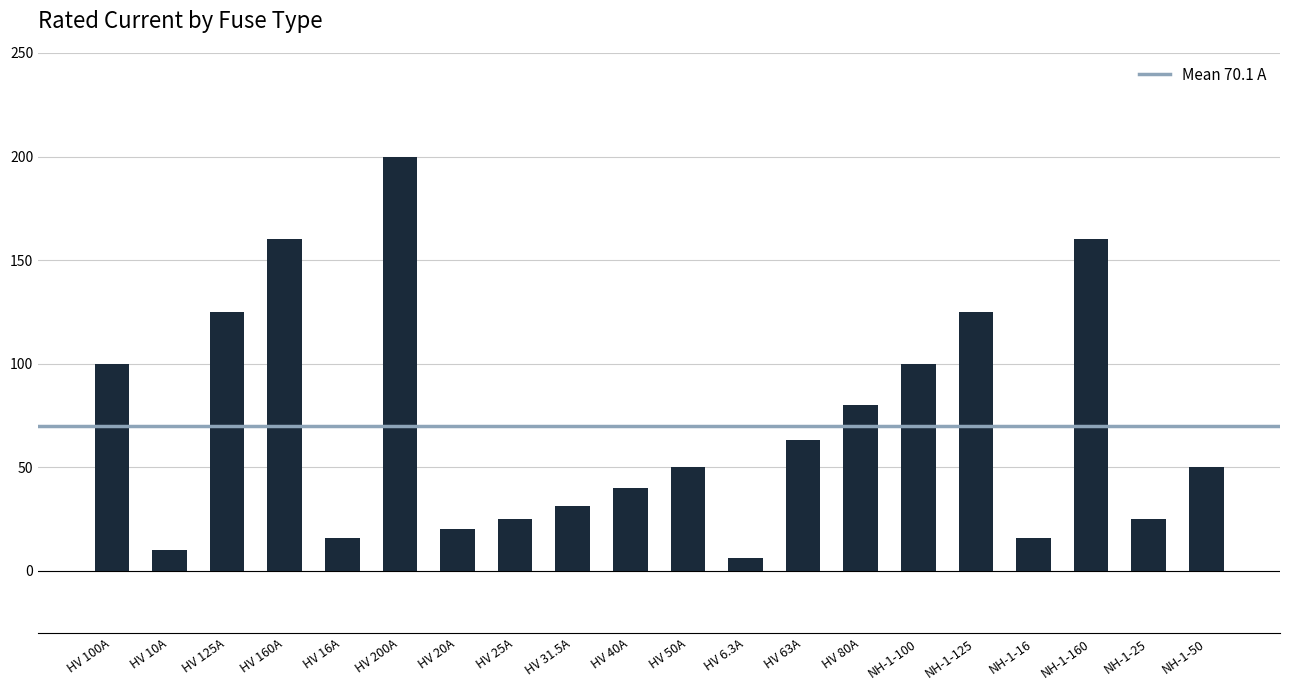

What position from the left is NH-1-100?

15